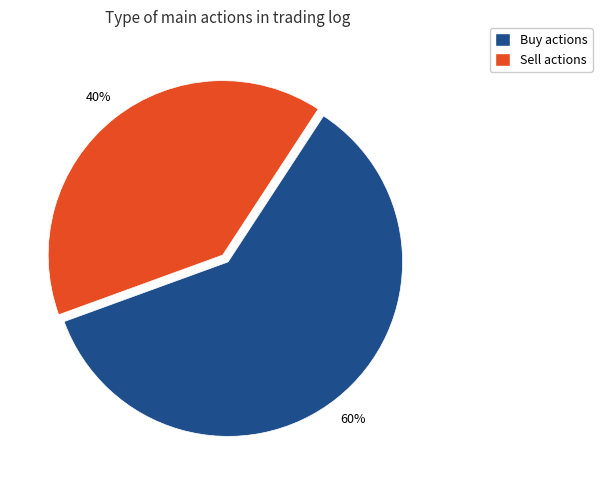

Between Sell and Buy, which is larger?

Buy